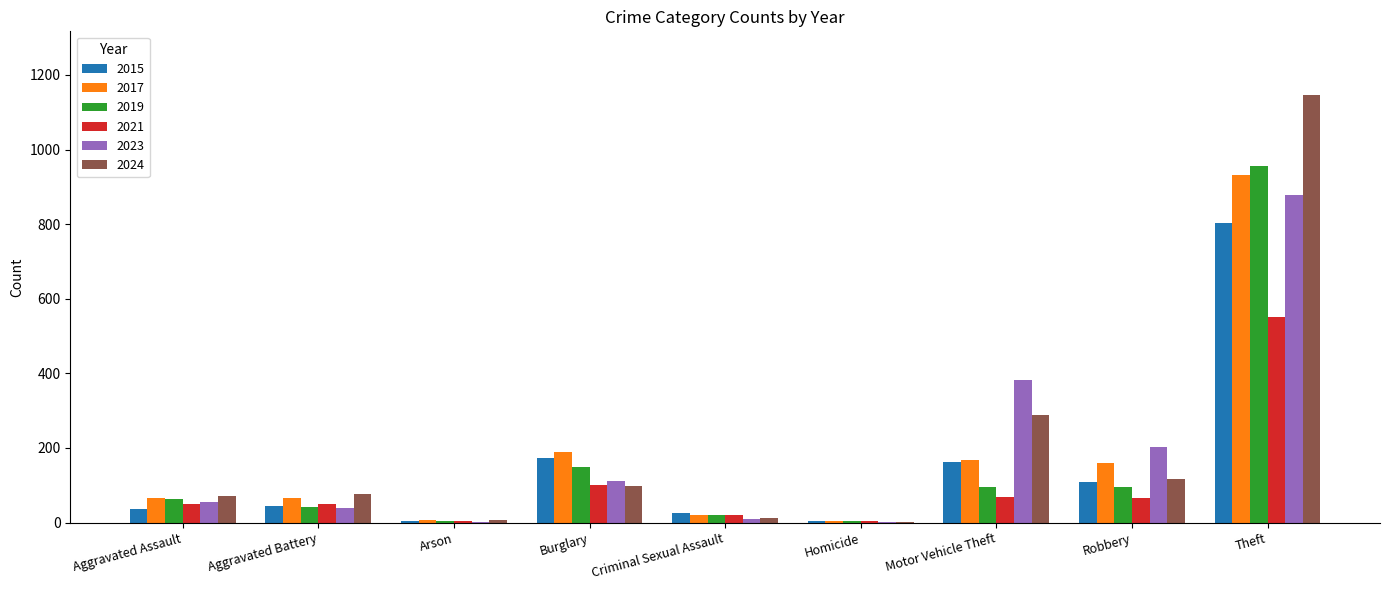

Where is 2023 nearest to the value 439?

Motor Vehicle Theft